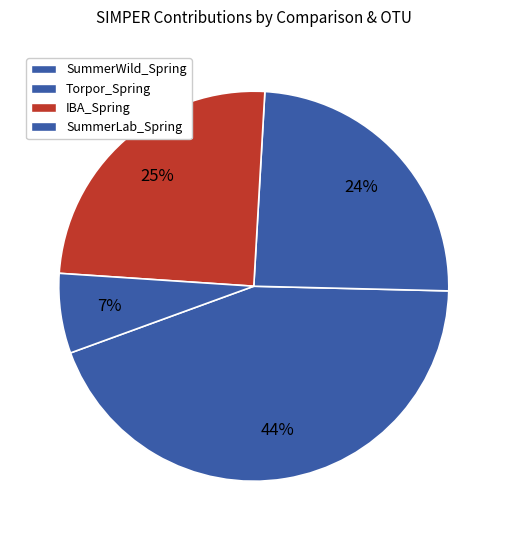

Count the number of slices in the pie.

4